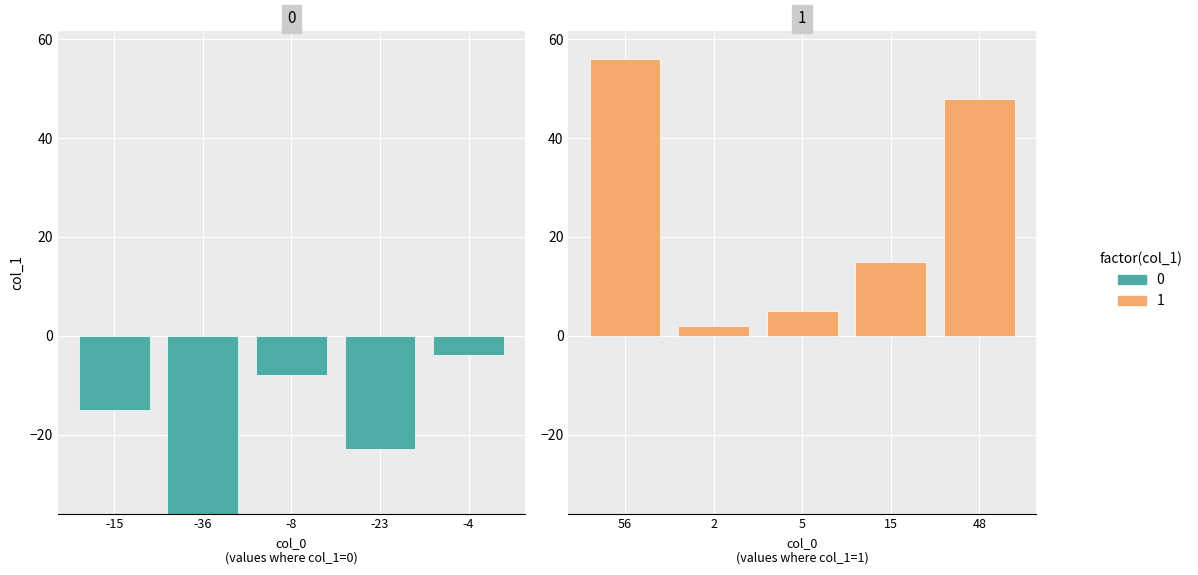

What is the value of the 0 bar at the 1st from the left?

-15